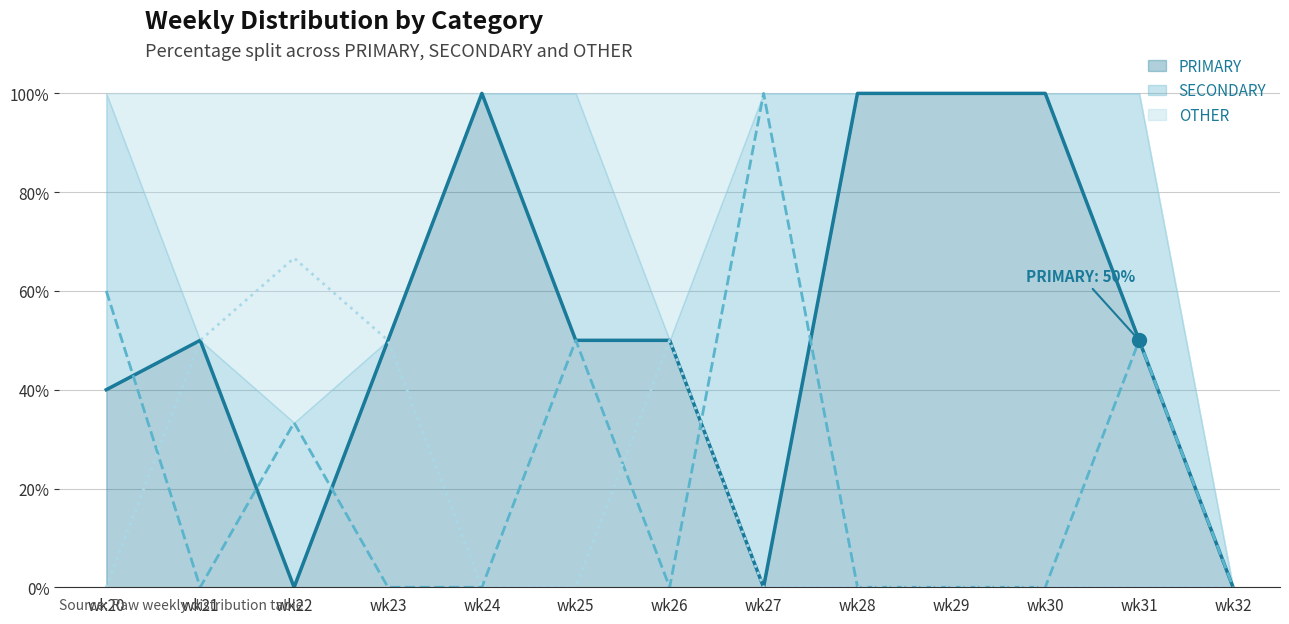

Is the value of OTHER at wk20 greater than the value of SECONDARY at wk22?

No